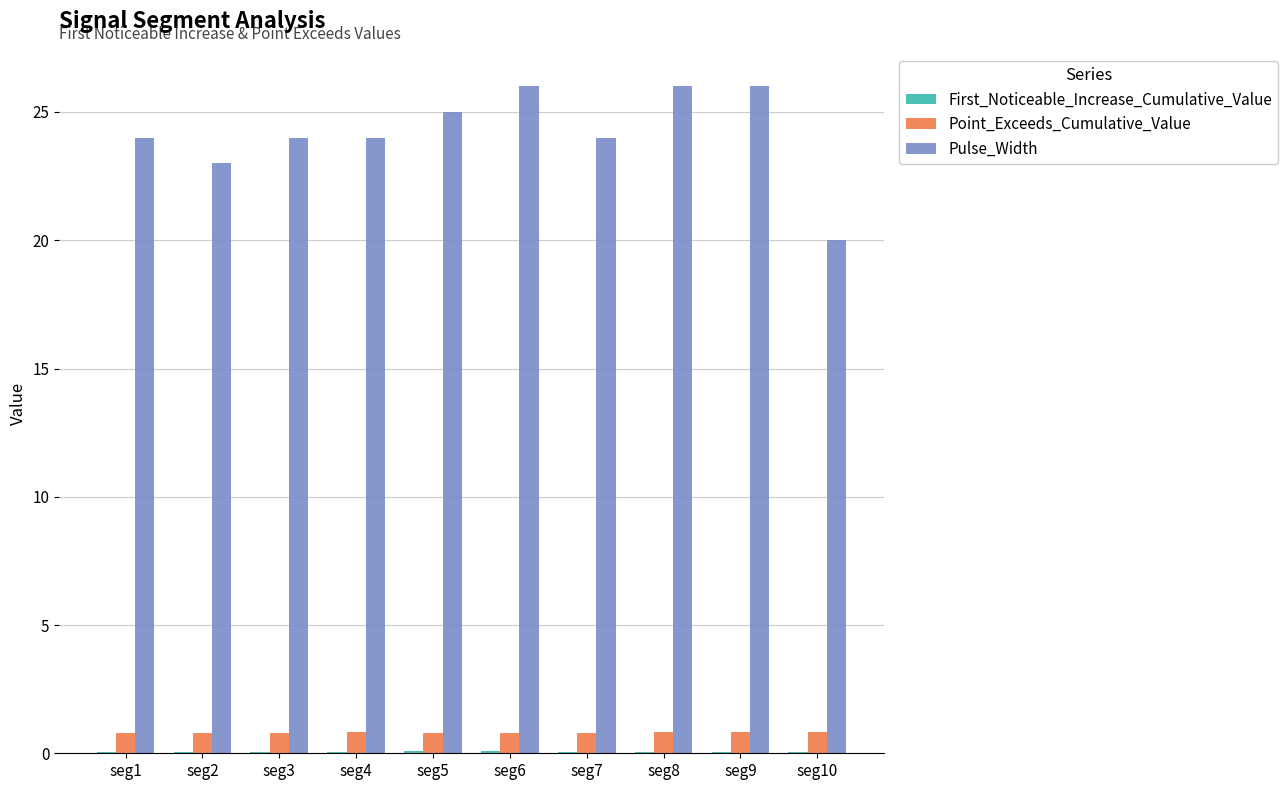

Between seg6 and seg10, which series saw the biggest shift?

Pulse_Width